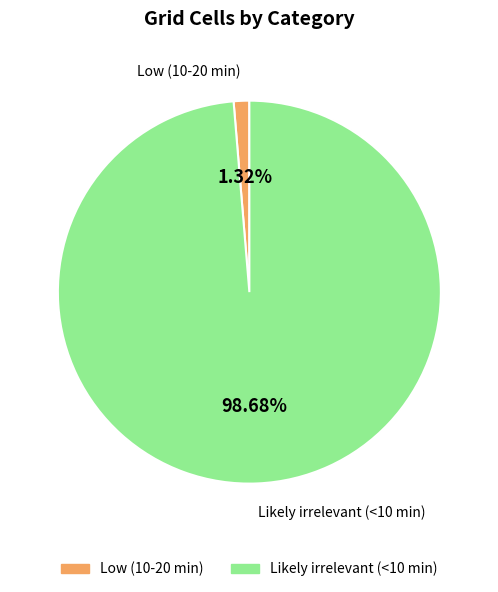

Rank the categories by value from lowest to highest.

Low (10-20 min), Likely irrelevant (<10 min)